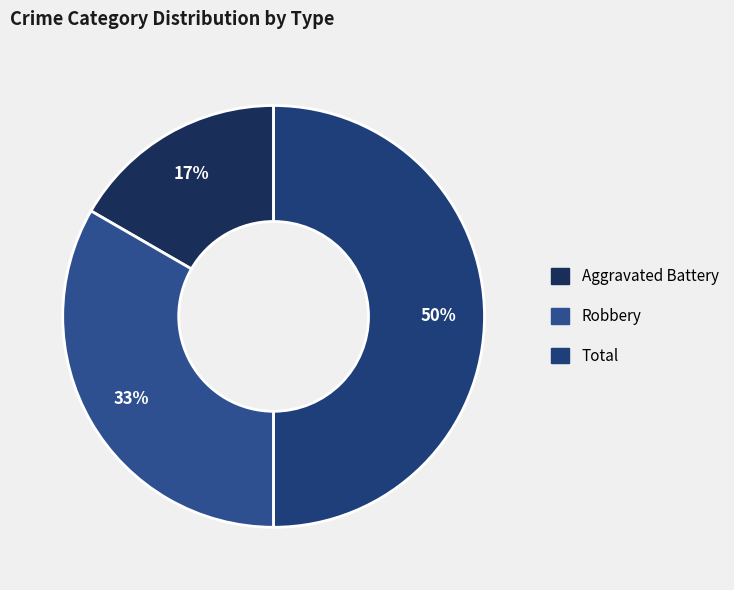

How many segments does this pie chart have?

3